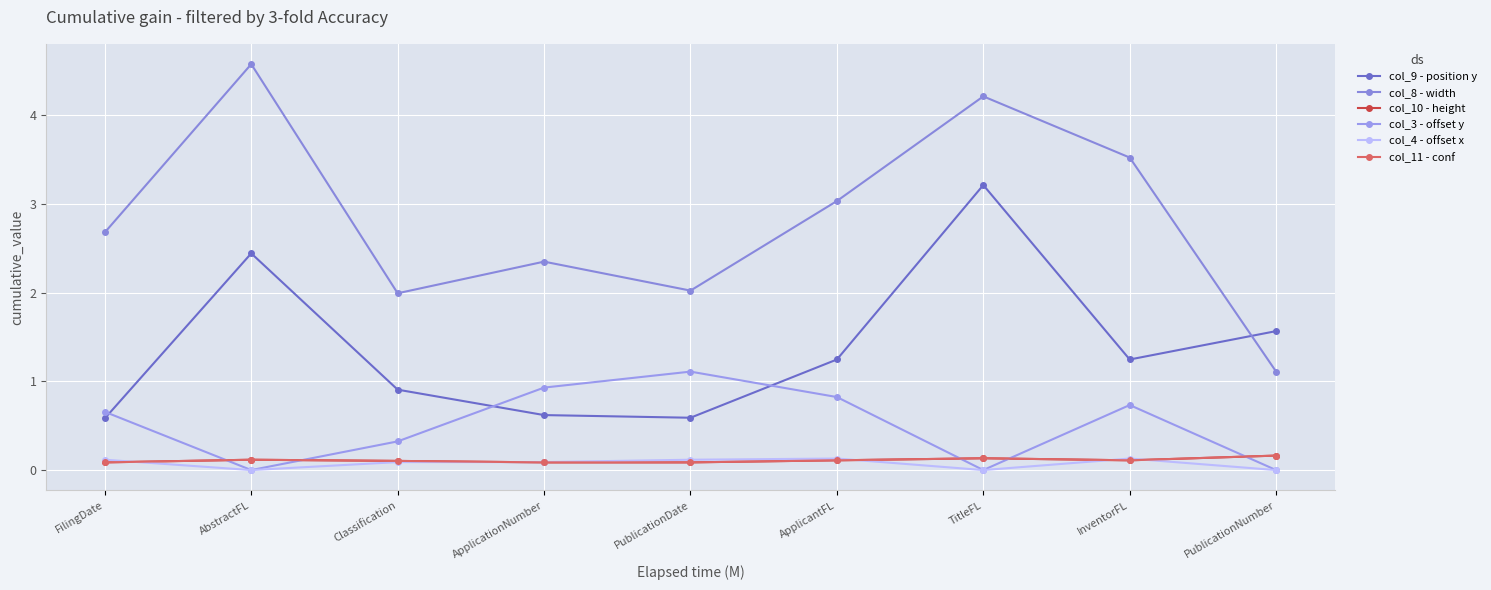

At PublicationNumber, list the series in order from smallest to largest.

col_3 - offset y, col_4 - offset x, col_10 - height, col_11 - conf, col_8 - width, col_9 - position y